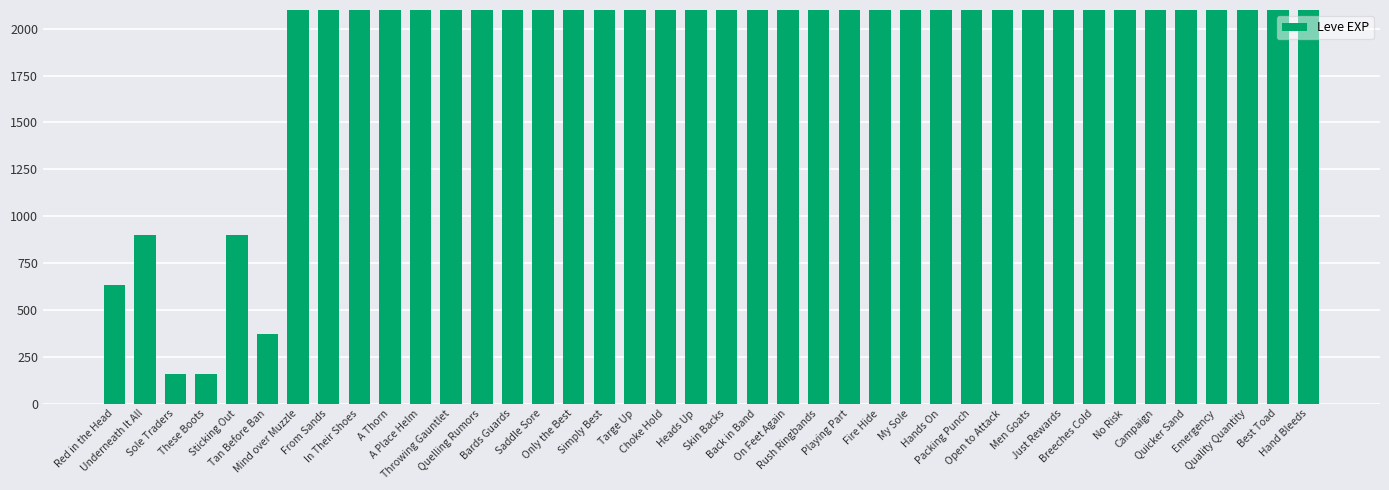

At which label is the value closest to 33945?

Just Rewards